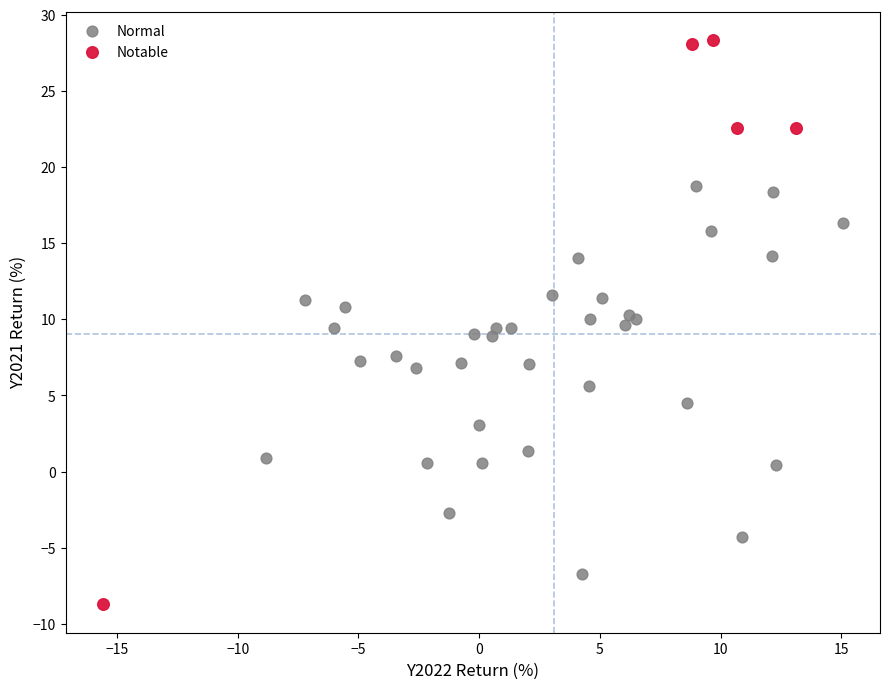

Which series contains the lowest Y value?

Notable